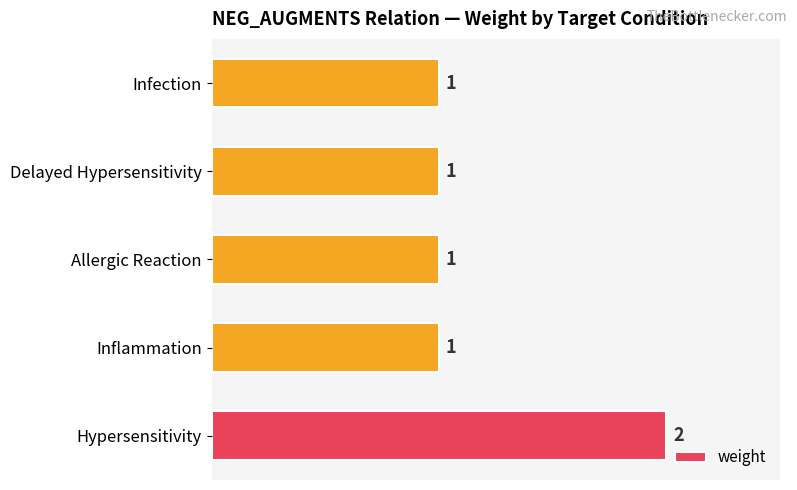

What is the greatest value displayed?

2